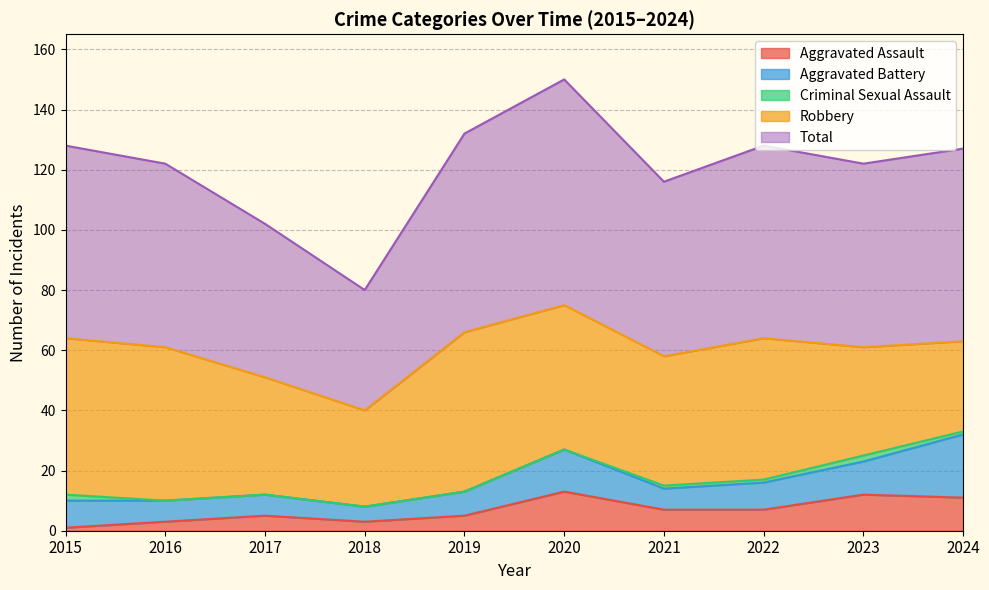

Rank the categories by Robbery value from lowest to highest.

2024, 2018, 2023, 2017, 2021, 2022, 2020, 2016, 2015, 2019